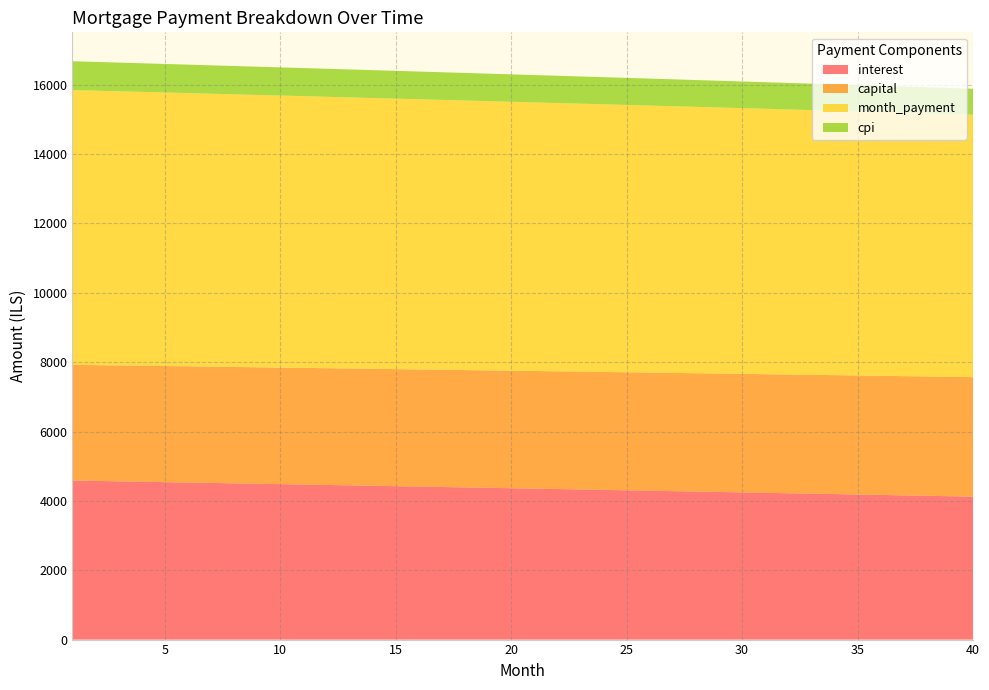

Reading left to right, list all the values displayed in this chart.

interest: 4587.2	4575.7	4564.2	4552.6	4541.1	4529.5	4517.9	4506.3	4494.7	4483.0	4471.3	4459.6	4447.9	4436.2	4424.4	4412.6	4400.8	4388.9	4377.1	4365.2	4353.3	4341.3	4329.4	4317.4	4305.4	4293.4	4281.3	4269.3	4257.2	4245.0	4232.9	4220.7	4208.6	4196.3	4184.1	4171.9	4159.6	4147.3	4134.9	4122.6
capital: 3336.1	3338.9	3341.7	3344.5	3347.2	3350.0	3352.8	3355.6	3358.4	3361.2	3364.0	3366.8	3369.6	3372.4	3375.2	3378.1	3380.9	3383.7	3386.5	3389.3	3392.2	3395.0	3397.8	3400.6	3403.5	3406.3	3409.2	3412.0	3414.8	3417.7	3420.5	3423.4	3426.2	3429.1	3431.9	3434.8	3437.7	3440.5	3443.4	3446.3
month_payment: 7923.3	7914.6	7905.8	7897.1	7888.3	7879.6	7870.8	7861.9	7853.1	7844.2	7835.4	7826.5	7817.5	7808.6	7799.6	7790.6	7781.6	7772.6	7763.6	7754.5	7745.4	7736.3	7727.2	7718.0	7708.9	7699.7	7690.5	7681.2	7672.0	7662.7	7653.4	7644.1	7634.8	7625.4	7616.1	7606.7	7597.2	7587.8	7578.3	7568.9
cpi: 831.2	829.2	827.1	825.0	822.9	820.8	818.6	816.5	814.4	812.3	810.2	808.0	805.9	803.8	801.6	799.5	797.3	795.2	793.0	790.8	788.7	786.5	784.3	782.1	780.0	777.8	775.6	773.4	771.2	769.0	766.8	764.6	762.3	760.1	757.9	755.7	753.4	751.2	748.9	746.7